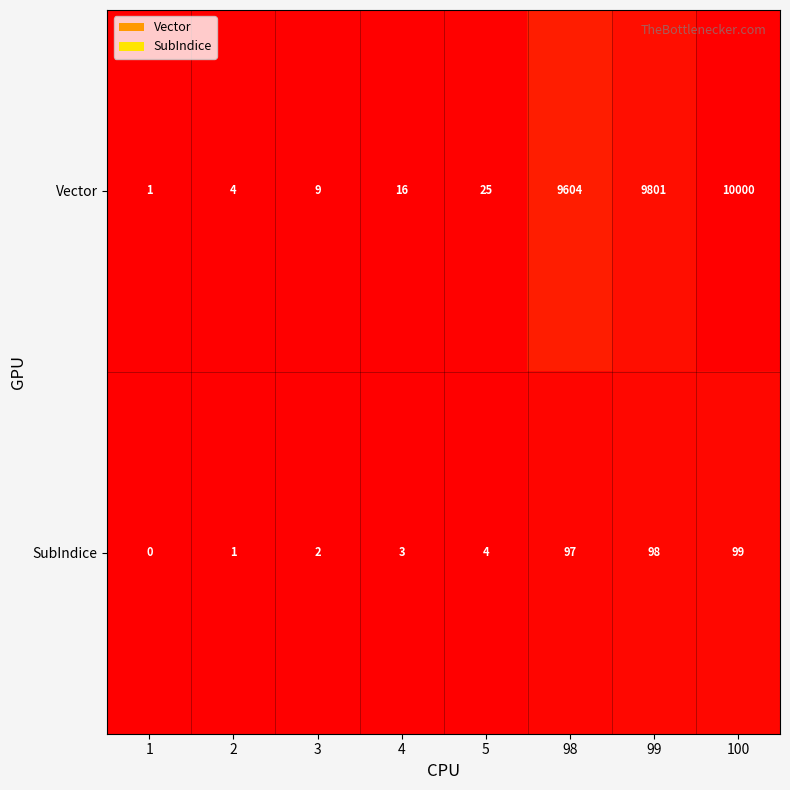

Which series changed the most between 2 and 99?

Vector